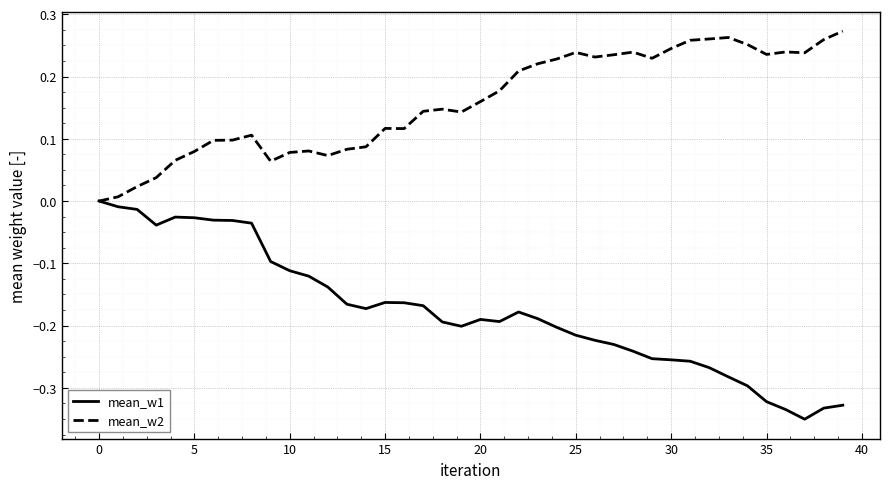

Which series has the largest total across all categories?

mean_w2